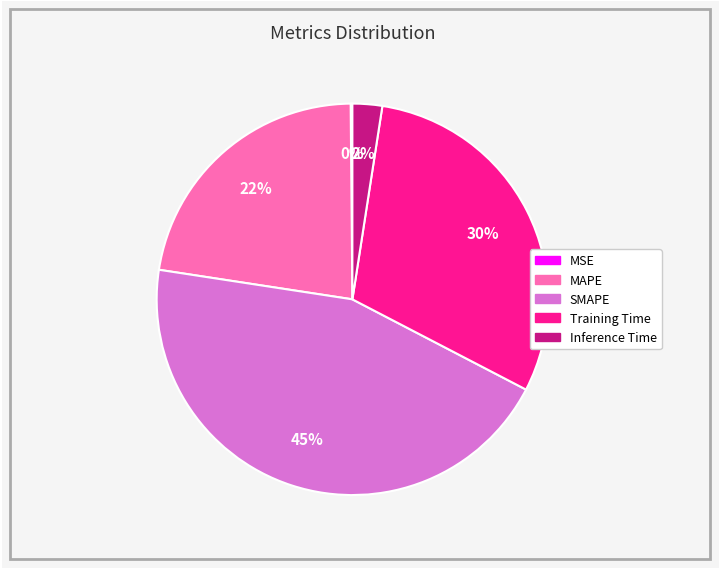

To the nearest percent, what is the difference between the MAPE and Inference Time slice percentages?

20%